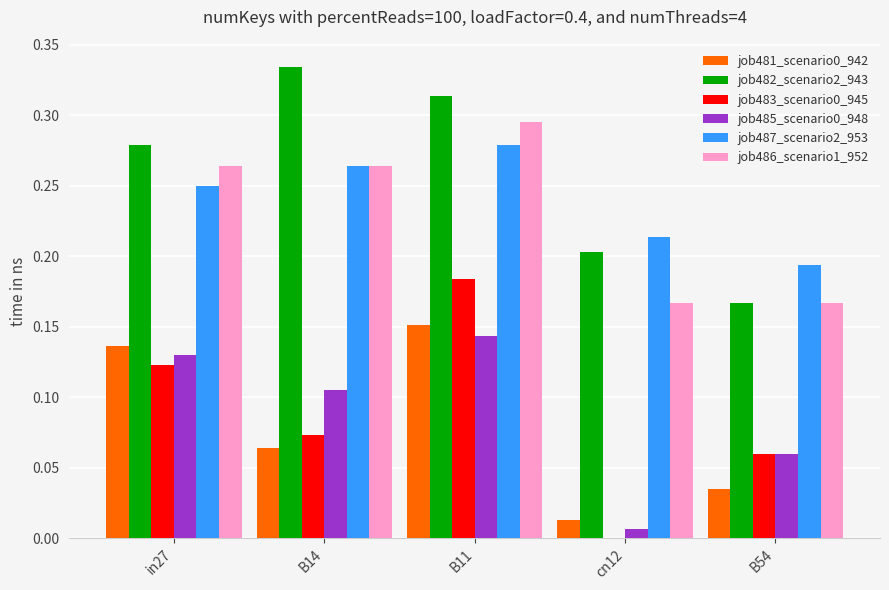

Is it true that job483_scenario0_945 equals 0.0 at cn12?

True